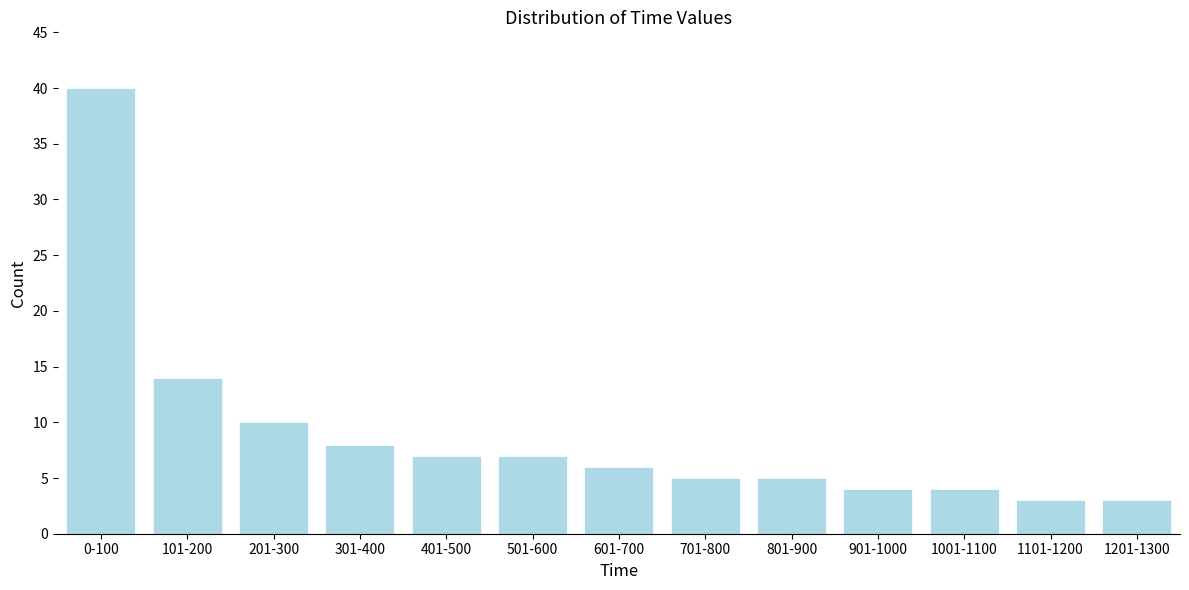

Reading left to right, list all the values displayed in this chart.

40	14	10	8	7	7	6	5	5	4	4	3	3